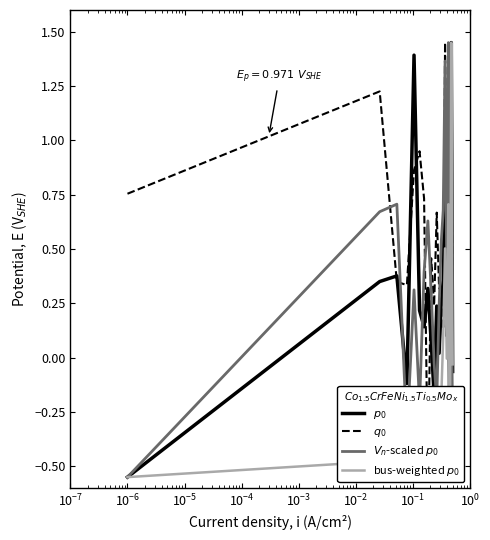

True or false: $V_n$-scaled $p_0$ has more than 1 points higher than both neighbors.

True